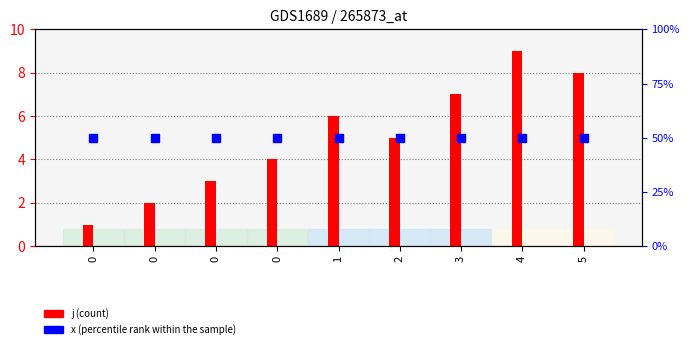

Which series reaches the minimum Y coordinate?

j